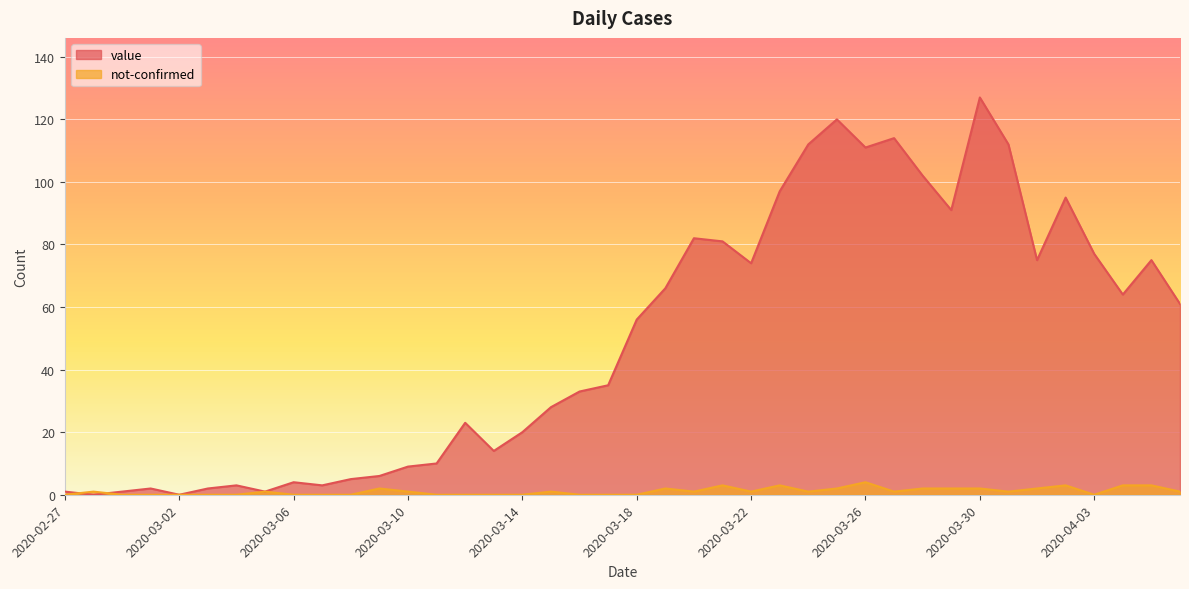

What is the sum of all not-confirmed values?

43